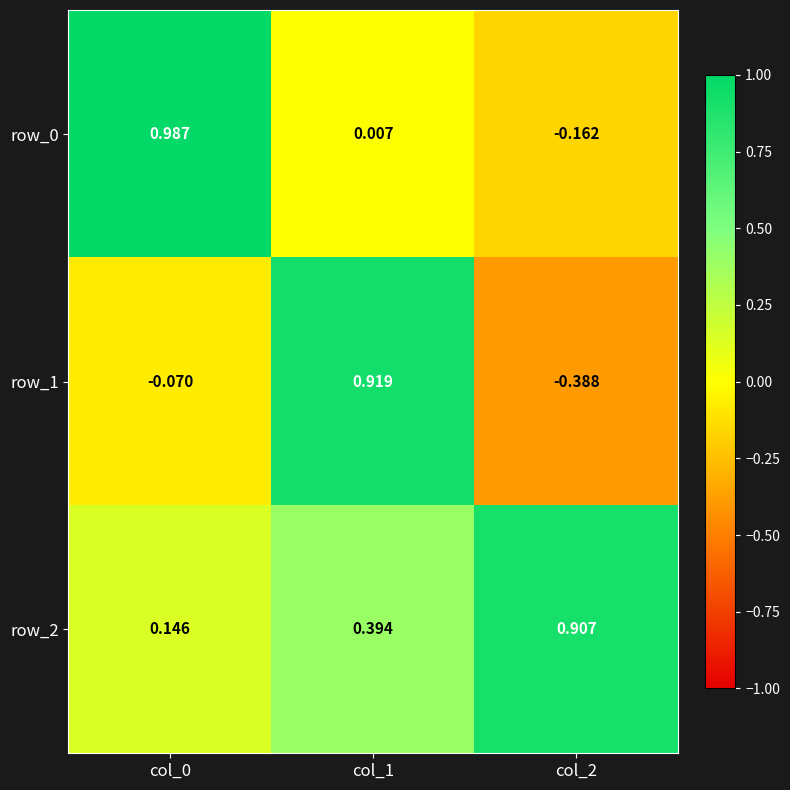

Is the value of row_1 at col_0 greater than the value of row_2 at col_2?

No